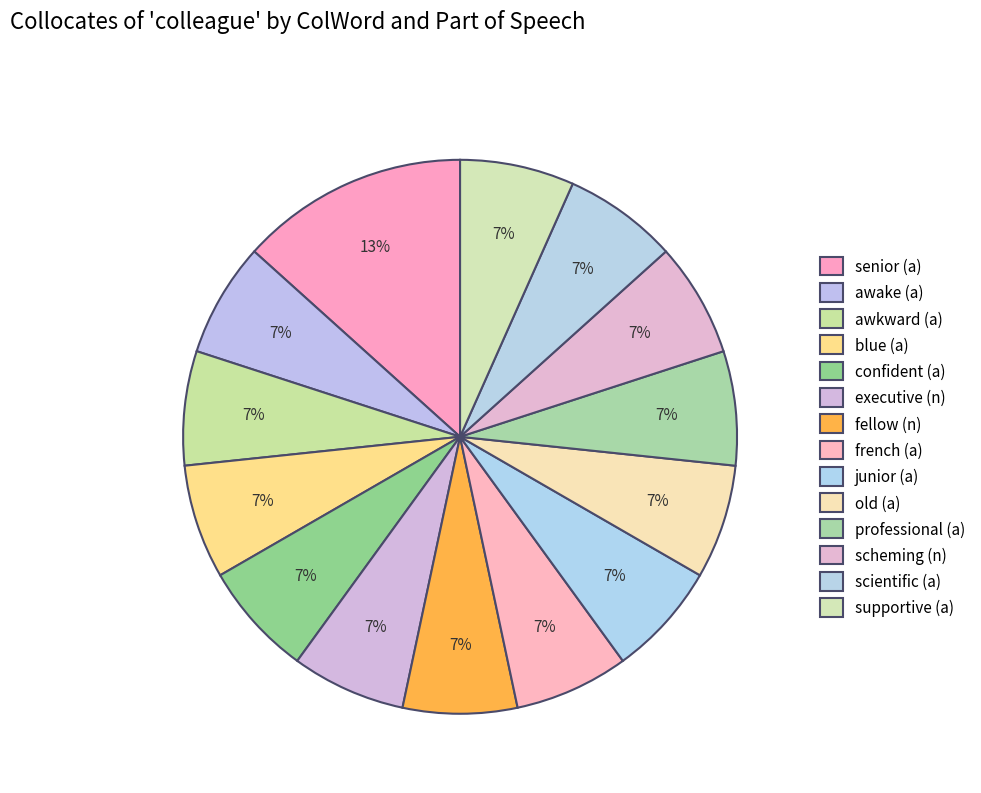

How many segments does this pie chart have?

14